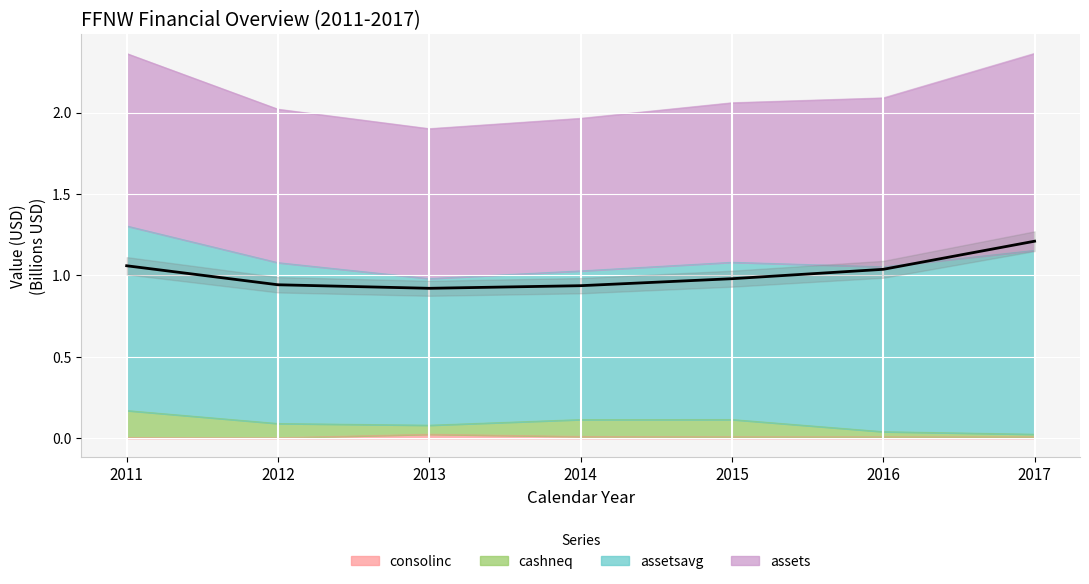

Count the cashneq values in the range 0 to 1.

7